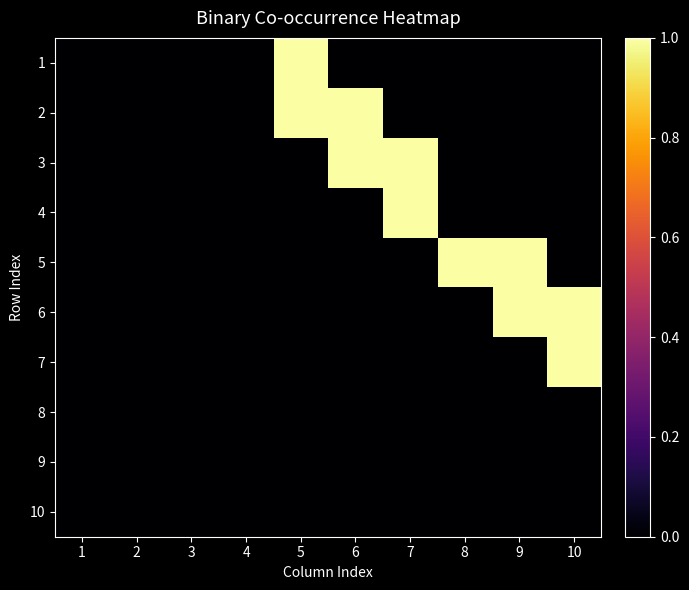

Rank the series at 9 from highest to lowest value.

5, 6, 1, 2, 3, 4, 7, 8, 9, 10